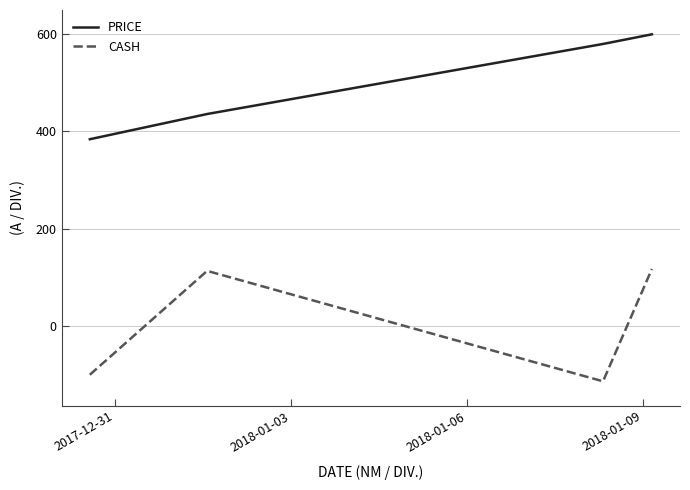

True or false: CASH and PRICE intersect in this chart.

False